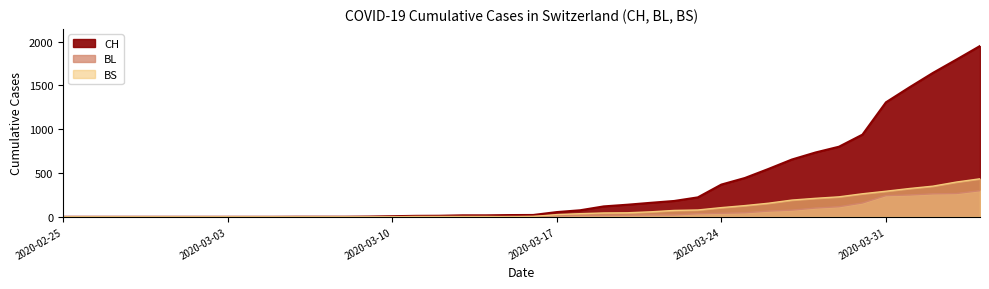

At which category is the sum across all series the highest?

2020-04-04